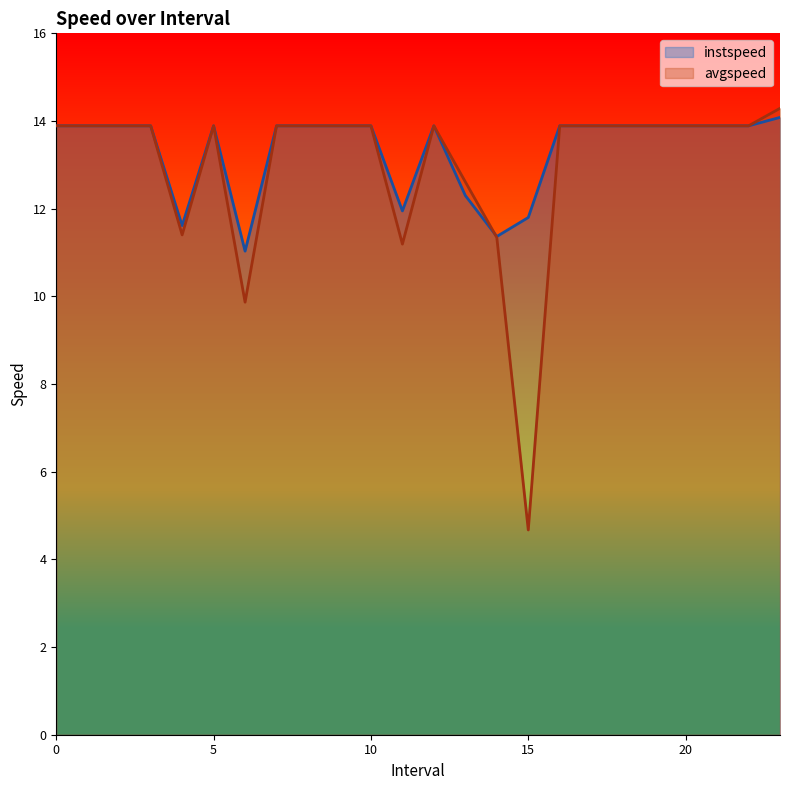

Which series has the largest range (max minus min)?

avgspeed